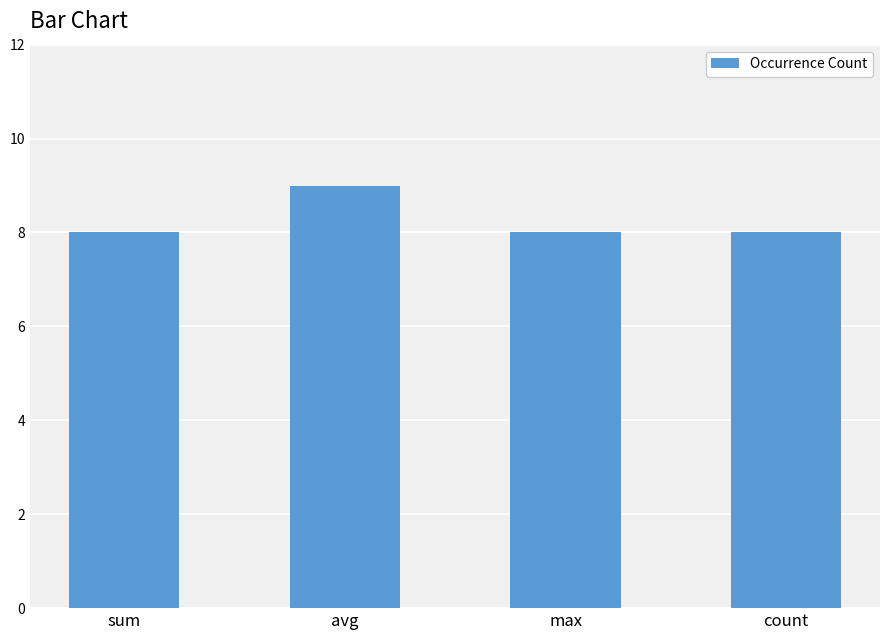

Approximately how many times larger is the value at sum compared to max?

1.0